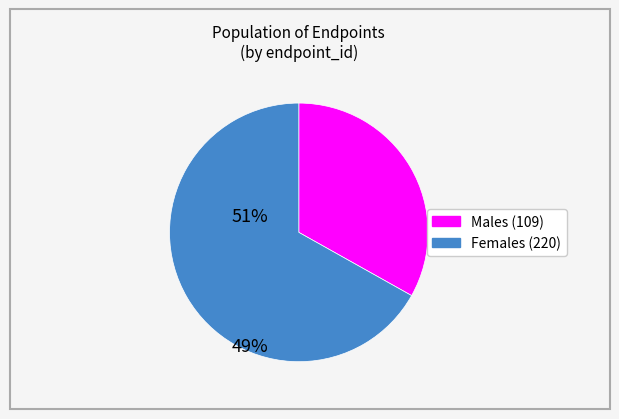

Is there any slice that represents more than half of the pie?

Yes